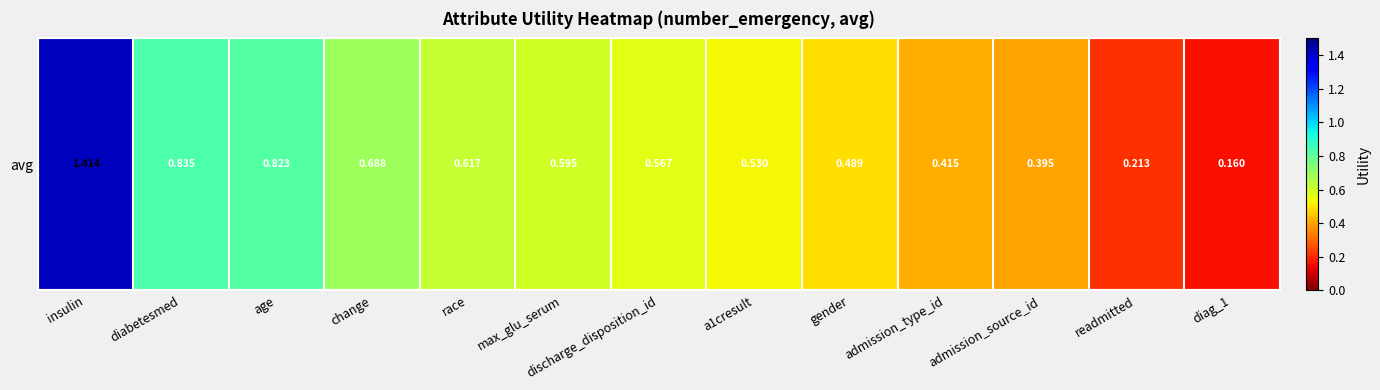

Count the number of data series in this chart.

1